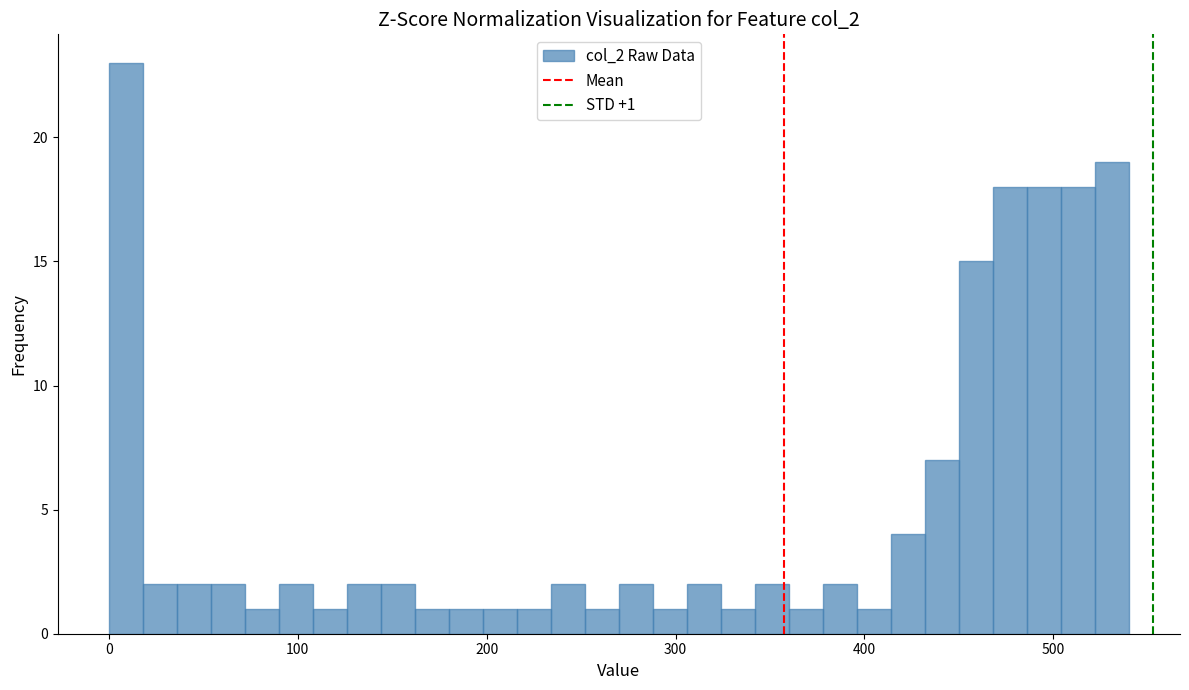

Read against the x-axis, roughly where is the centre of the tallest bar?

10